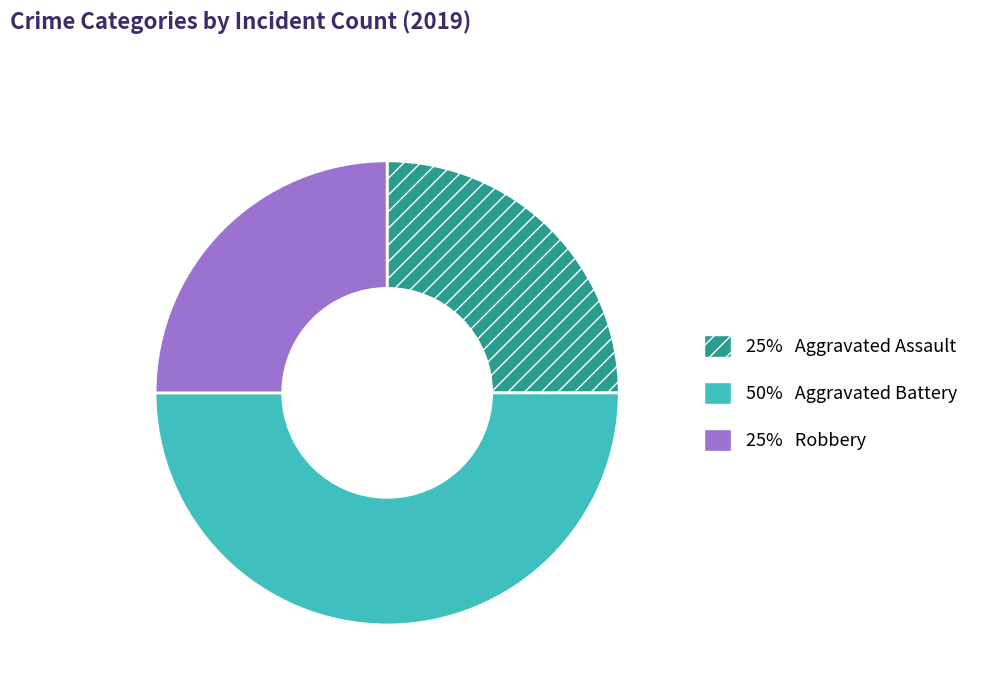

What is the largest slice in the pie chart?

50% Aggravated Battery